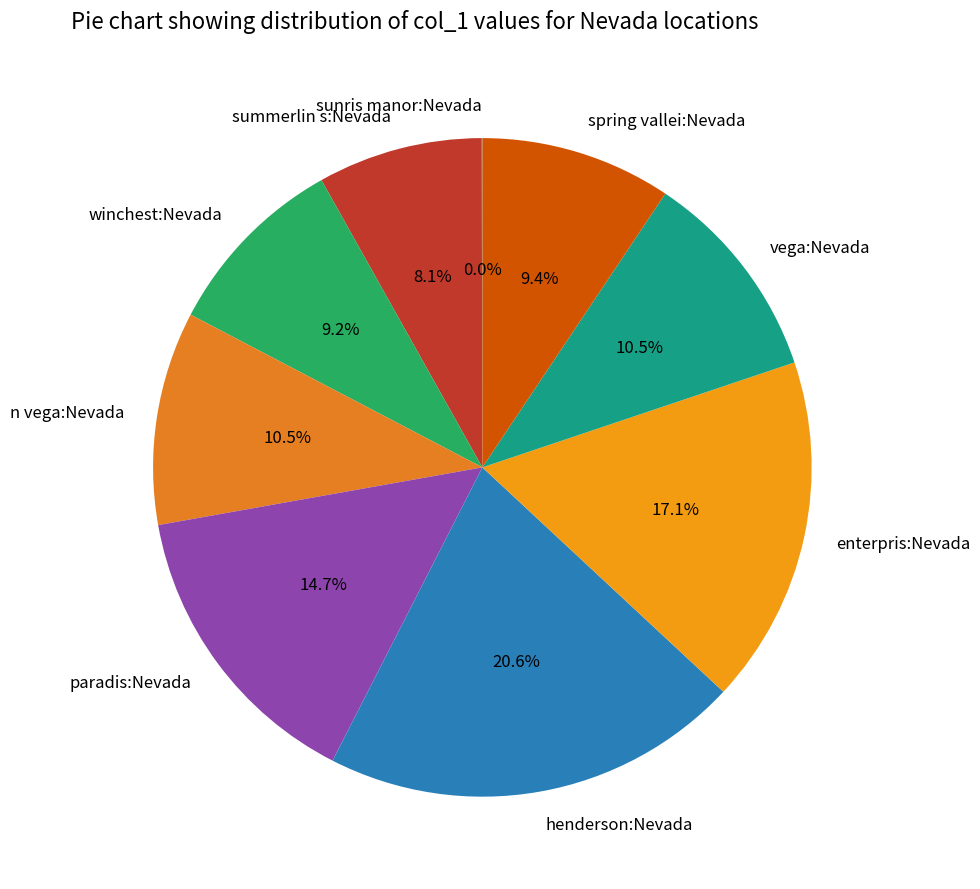

Is enterpris:Nevada the majority of the pie?

No